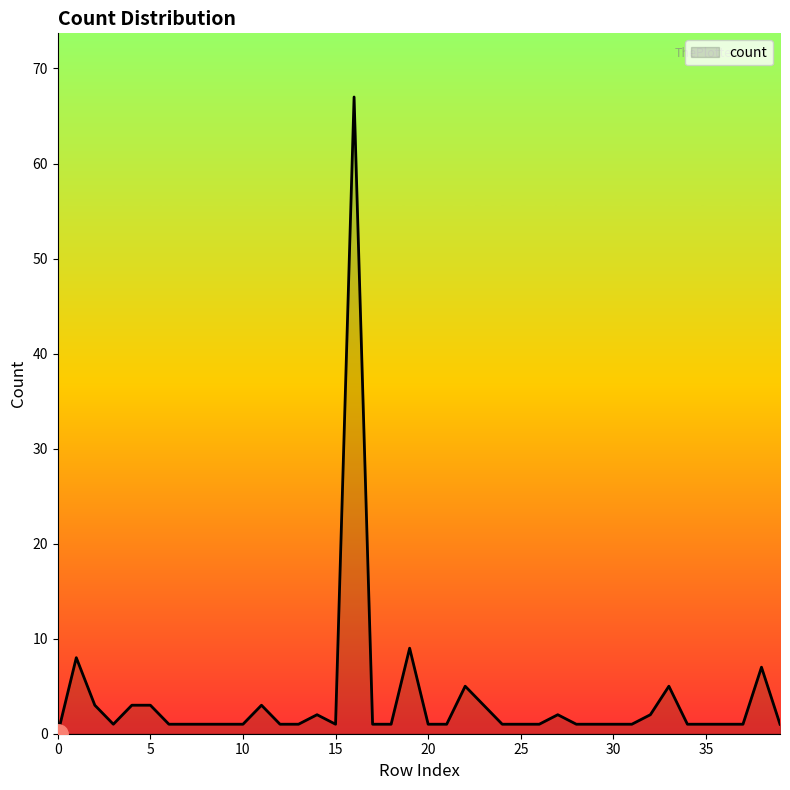

What is the greatest value displayed?

67